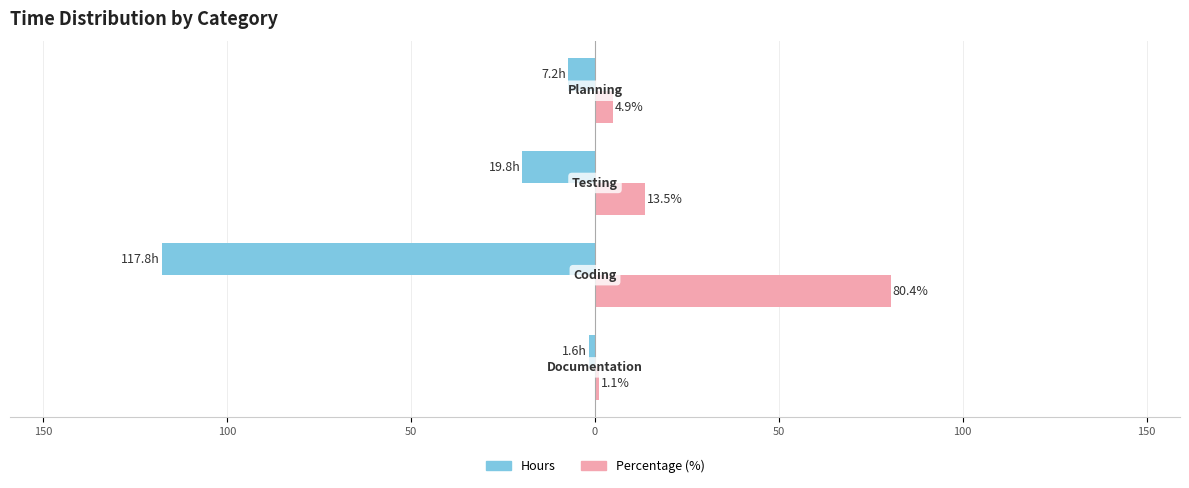

What are all the series names shown in the legend?

Hours, Percentage (%)